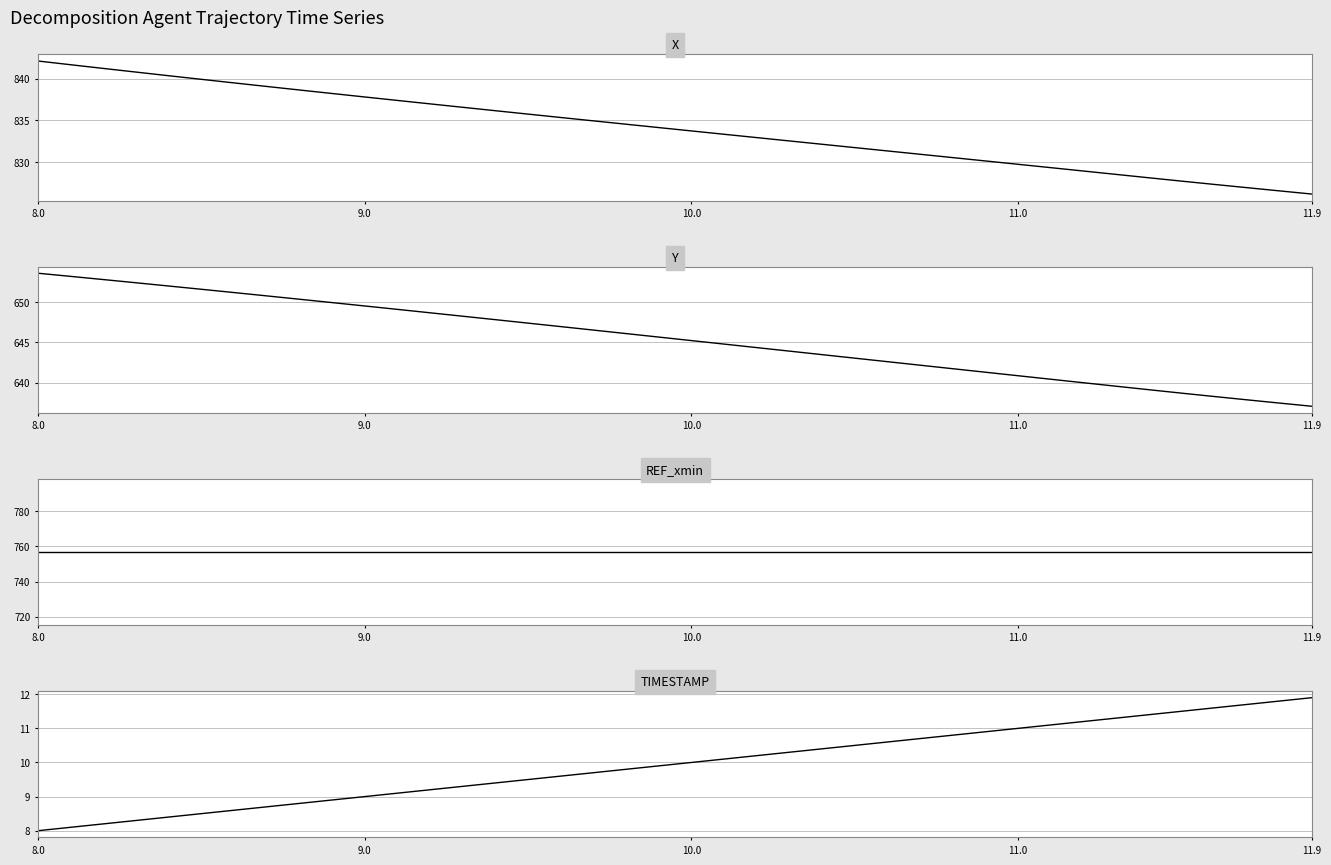

Which category has the lowest value in the REF_xmin series?

8.0